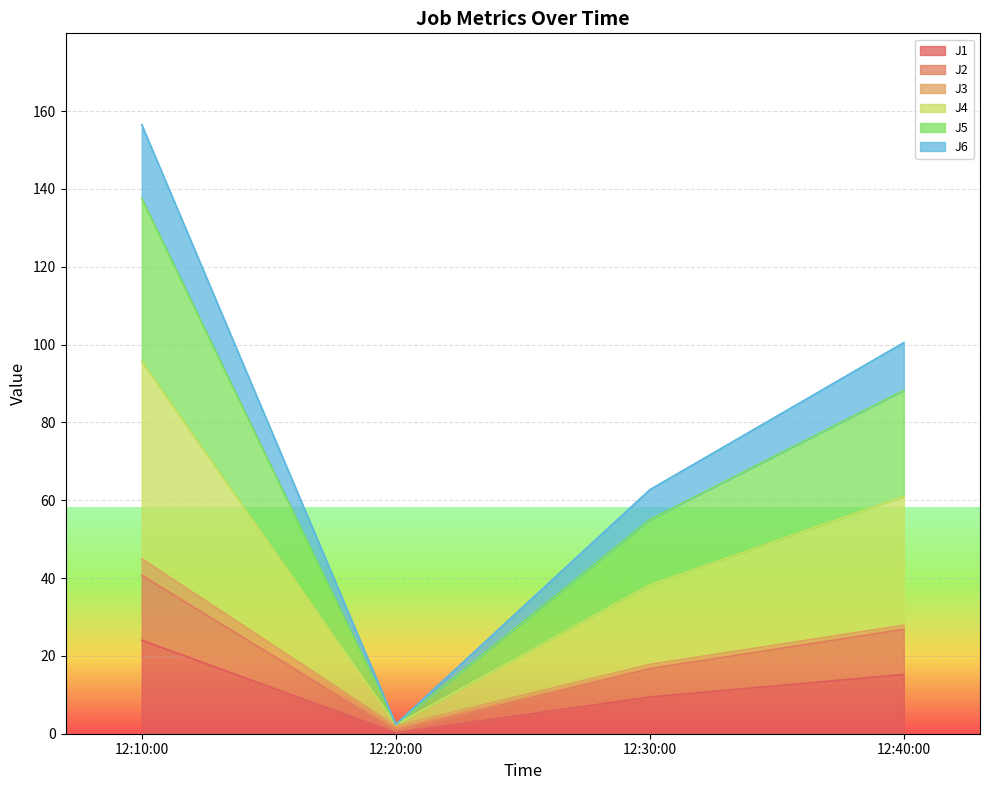

What is the maximum value for J1?

24.0